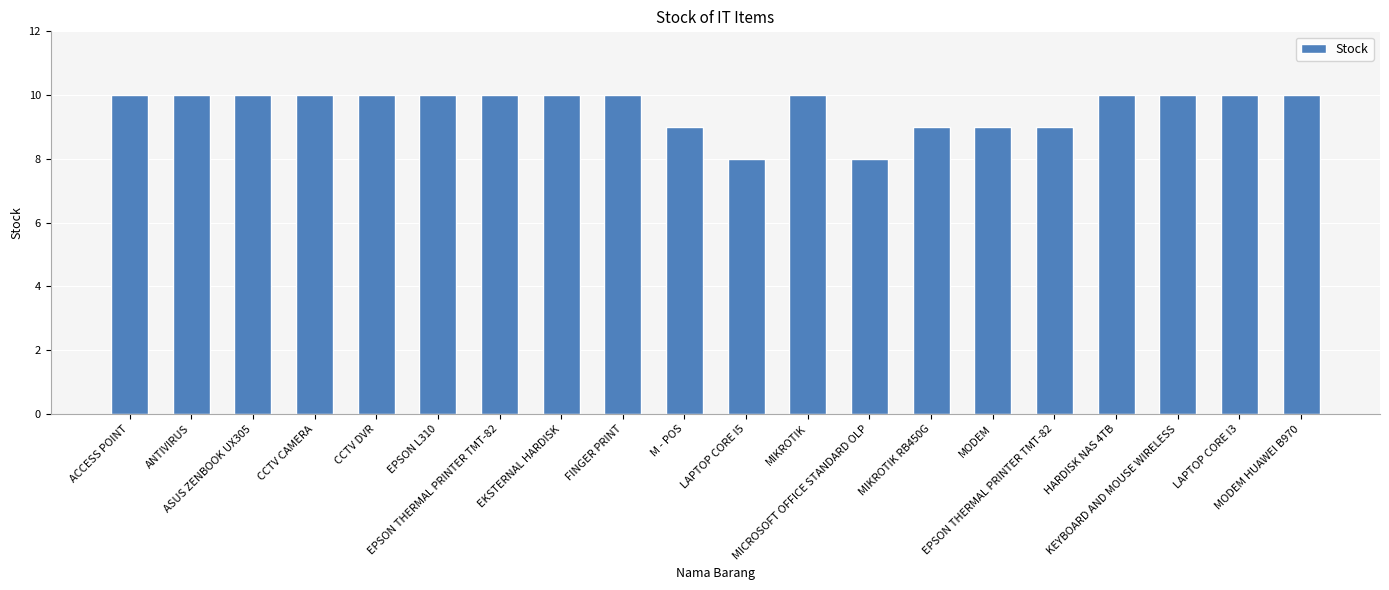

How many categories are shown in the chart?

20